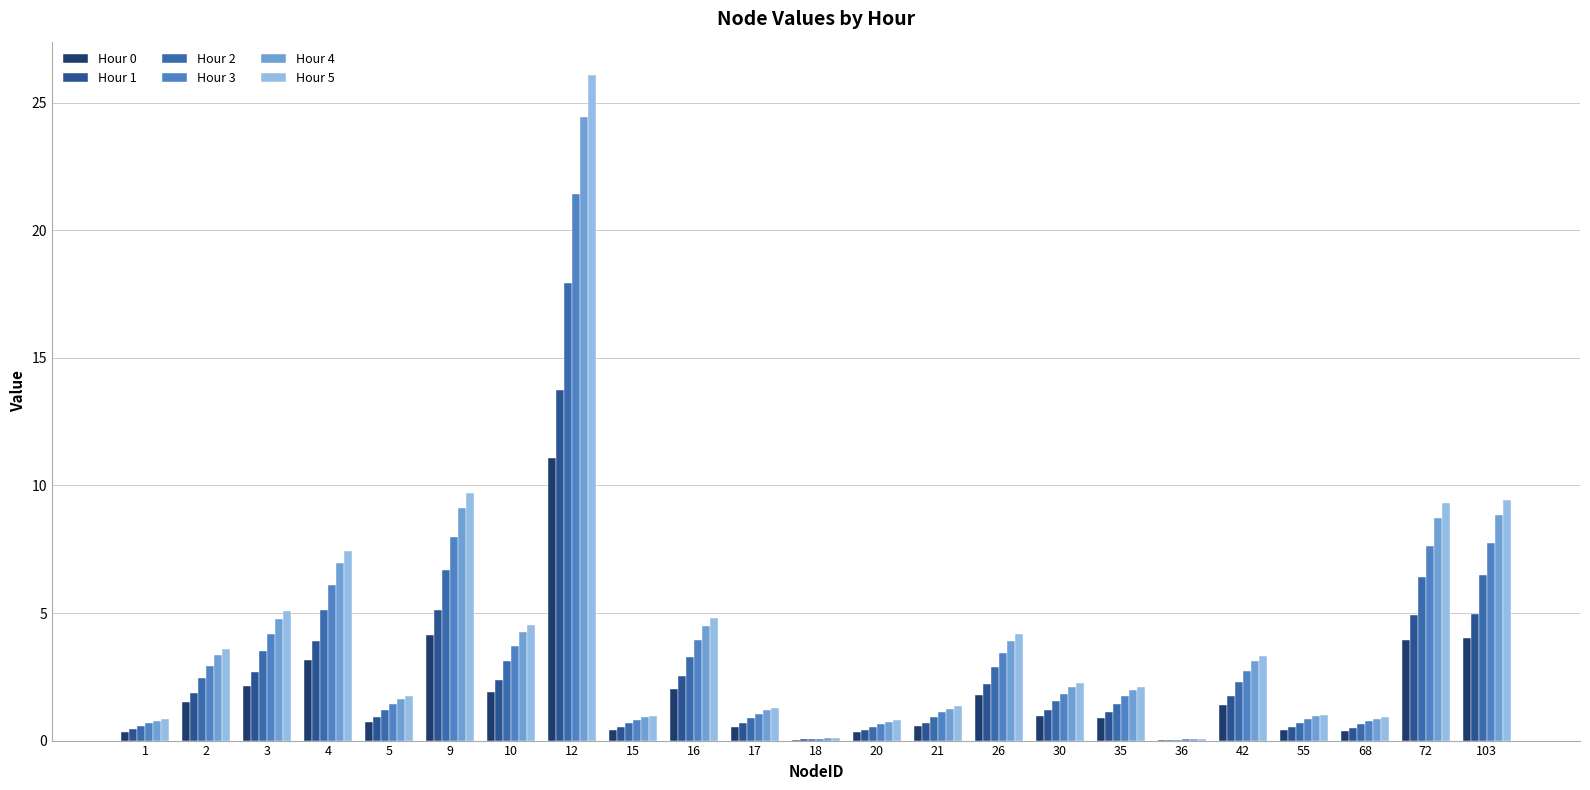

How many groups of bars are there?

23